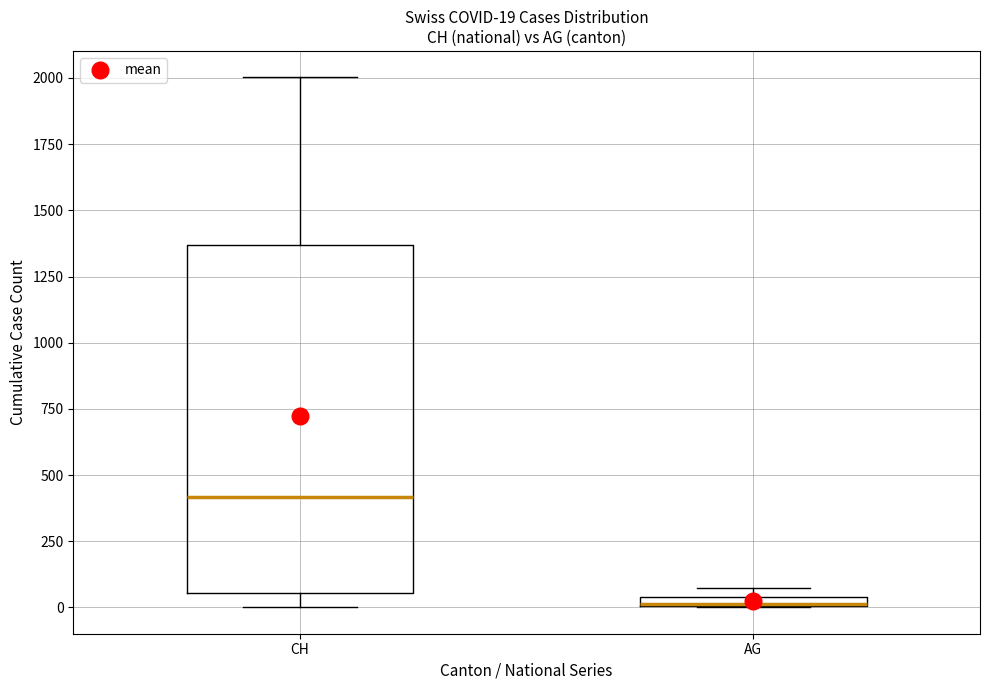

Which box is the tallest, from its lower edge to its upper edge?

CH